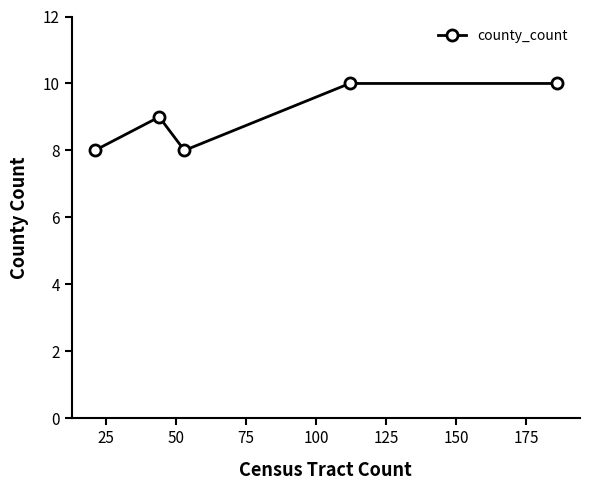

Reading left to right, list all the values displayed in this chart.

8	9	8	10	10